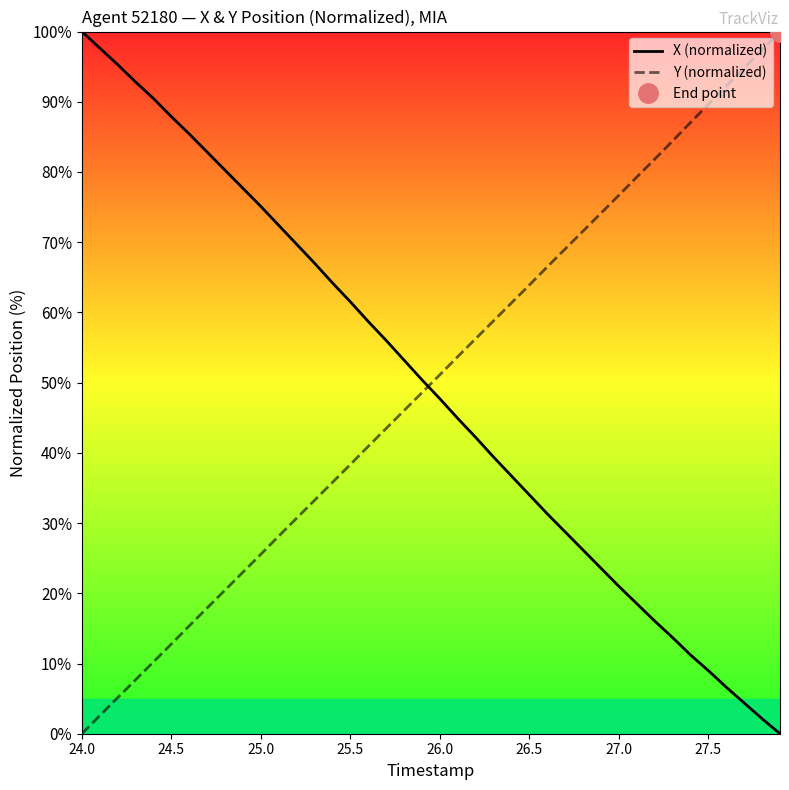

True or false: X (normalized) and Y (normalized) cross at least once.

True